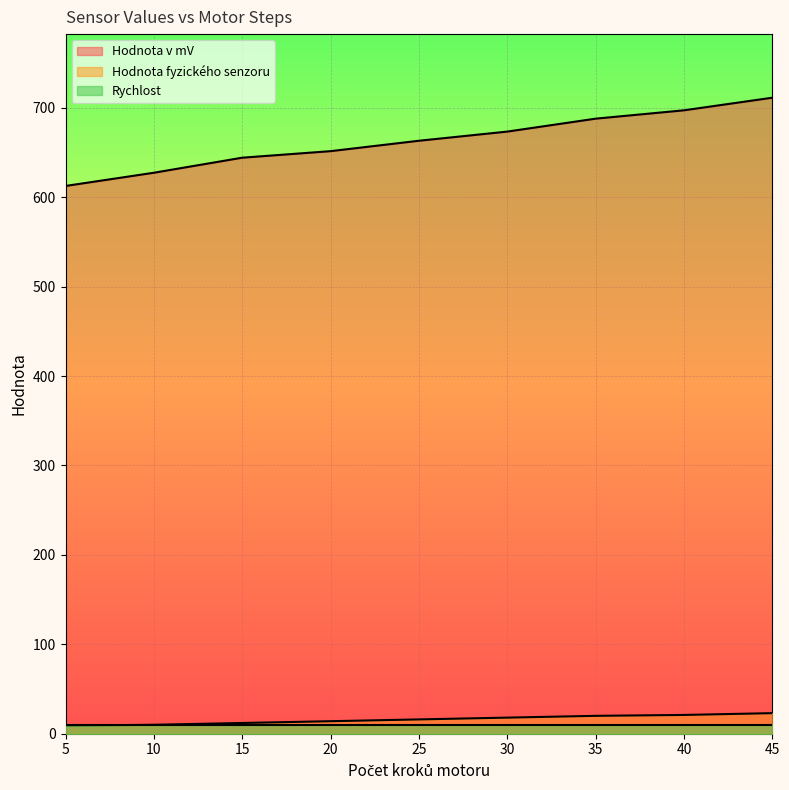

How many data points in Hodnota v mV are less than 663?

4